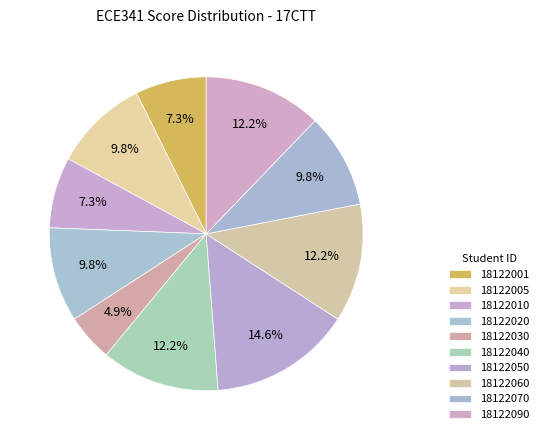

How much of the chart is everything except 18122050?

85.4%